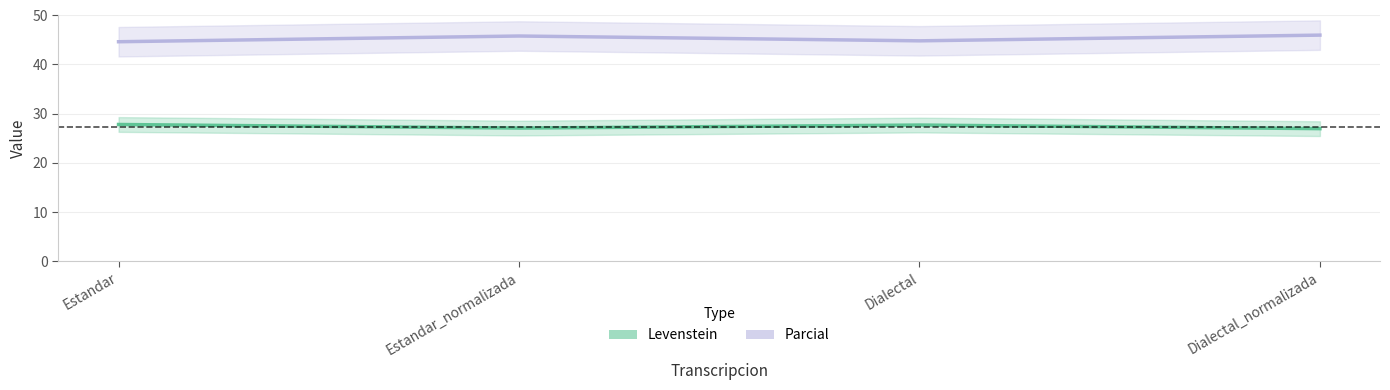

Which series has the largest total across all categories?

Parcial